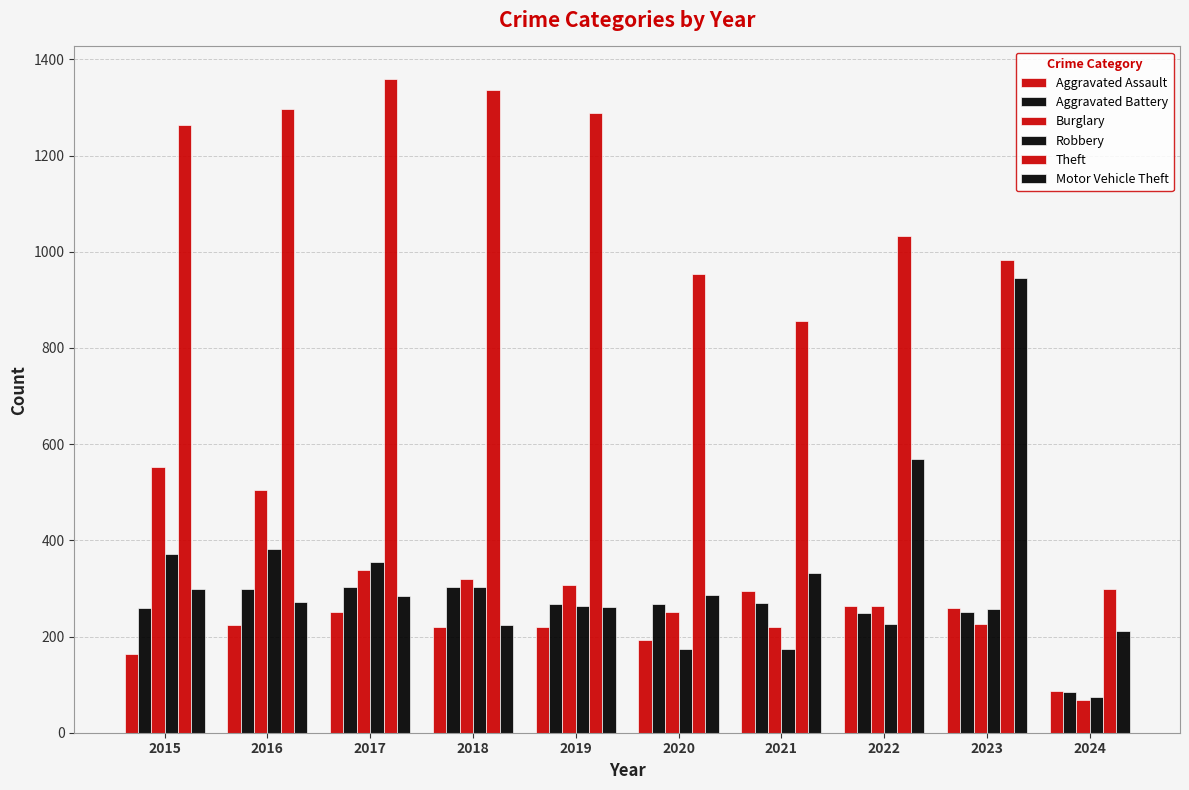

The value of Motor Vehicle Theft at 2018 is 225. True or false?

True